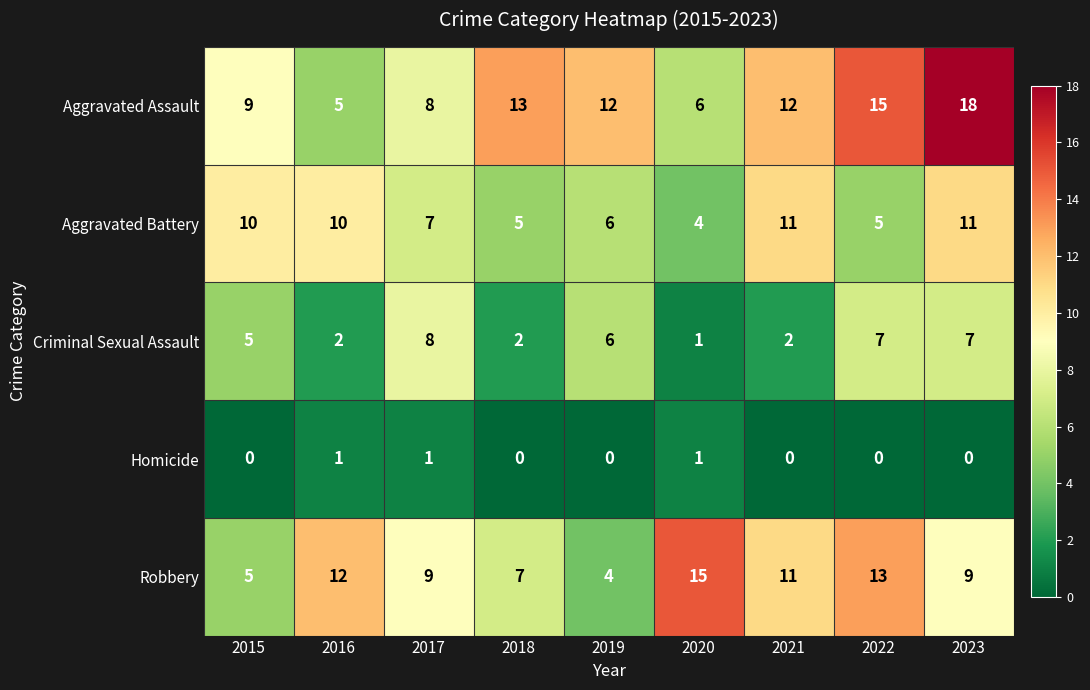

Between 2018 and 2021, which series saw the biggest shift?

Aggravated Battery